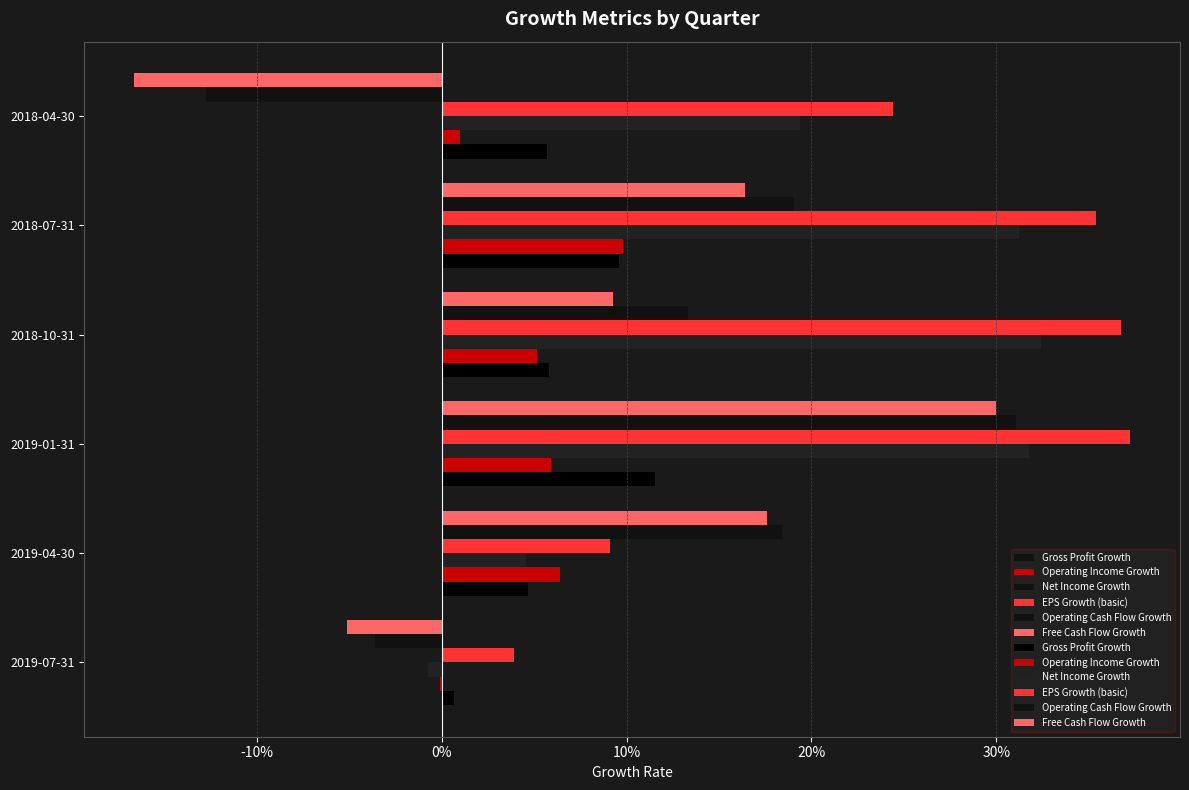

The Operating Income Growth series shows 0.0 at 2018-04-30. True or false?

False